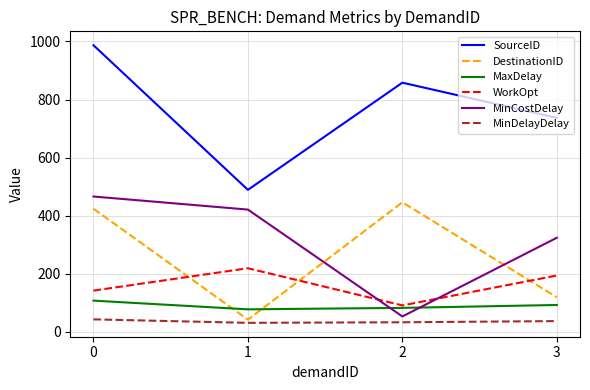

Is the value of DestinationID at 2 greater than the value of MinDelayDelay at 2?

Yes